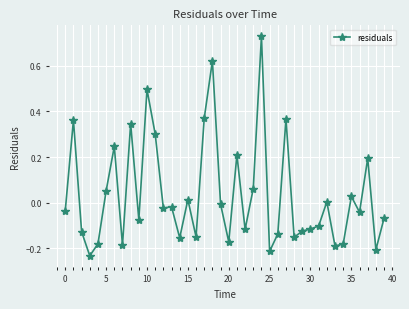

True or false: there are more than 1 points higher than both neighbors.

True